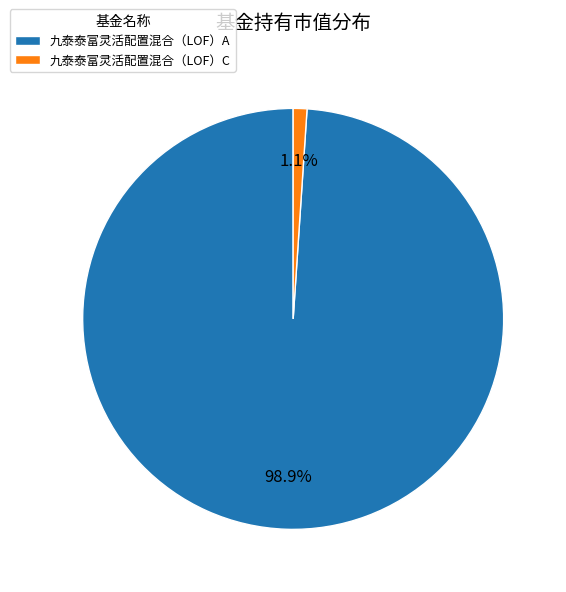

Rank the categories by value from lowest to highest.

九泰泰富灵活配置混合（LOF）C, 九泰泰富灵活配置混合（LOF）A